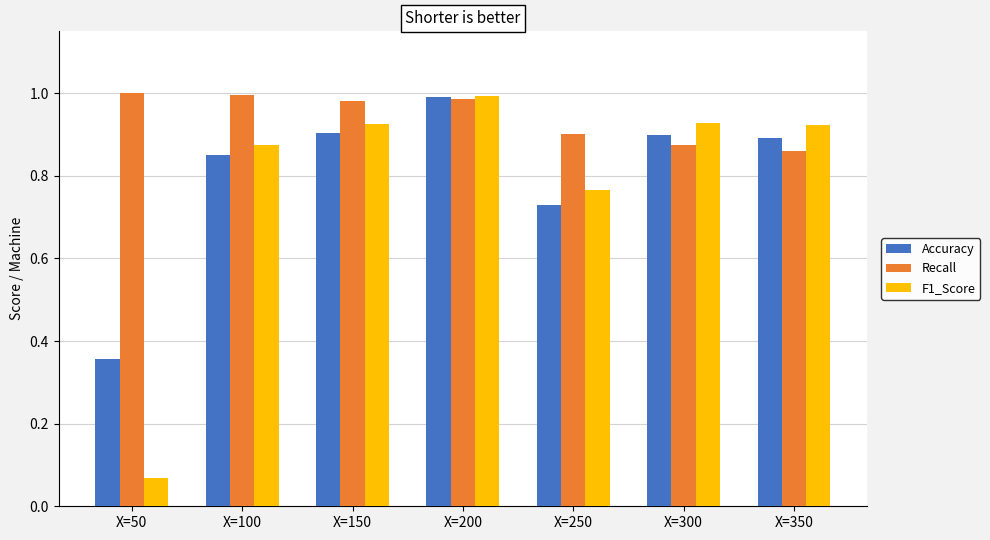

True or false: Recall has a value of 1.0 at X=150.

True